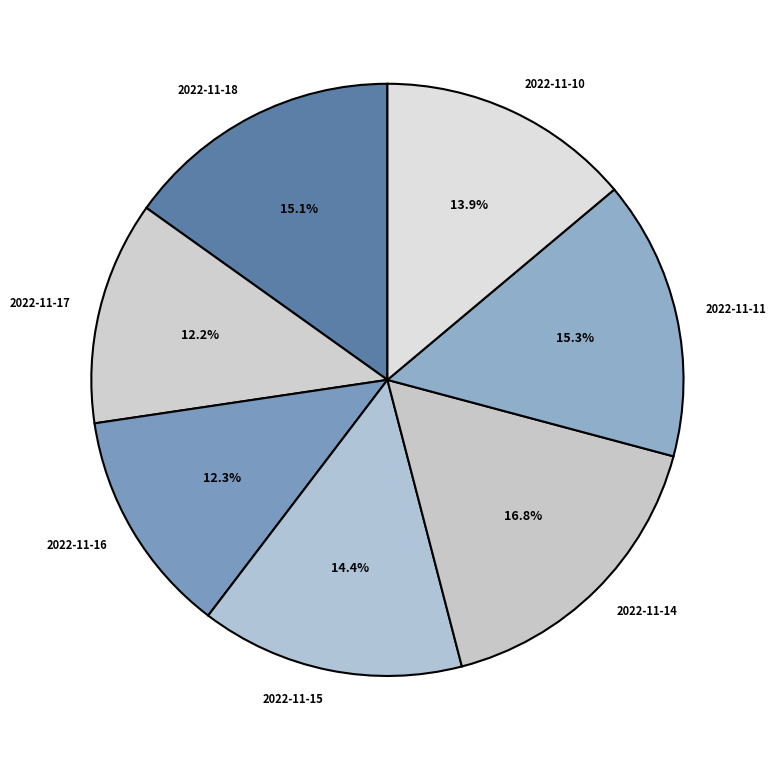

Which slice is the largest?

2022-11-14